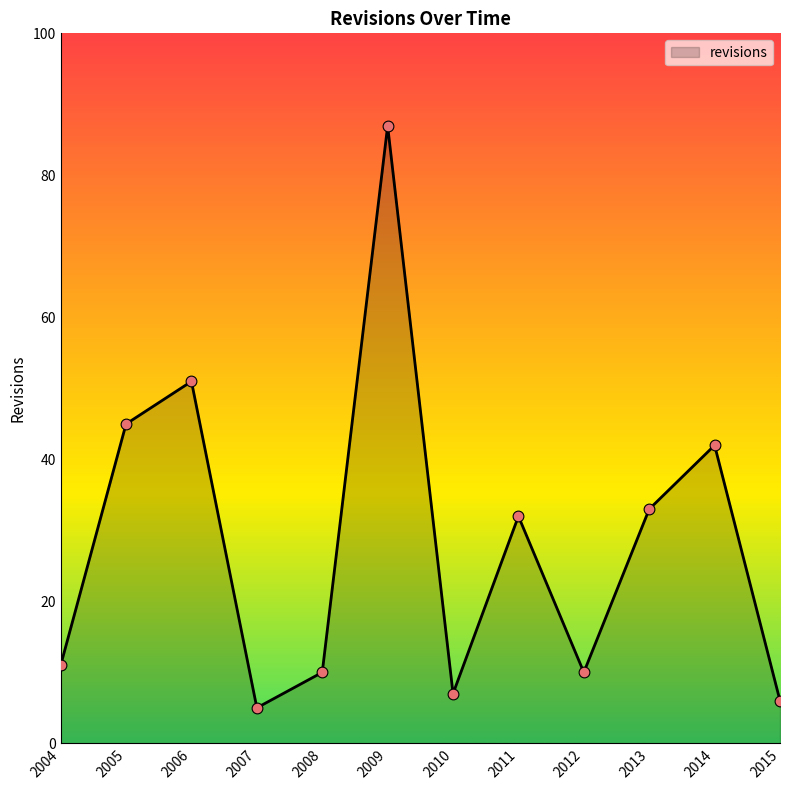

Which has a higher value, 2004 or 2007?

2004